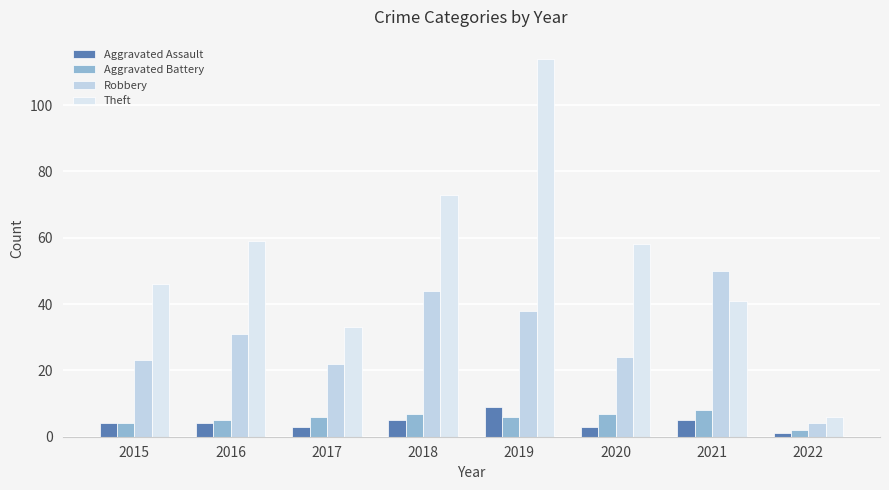

How many bars are there in total?

32